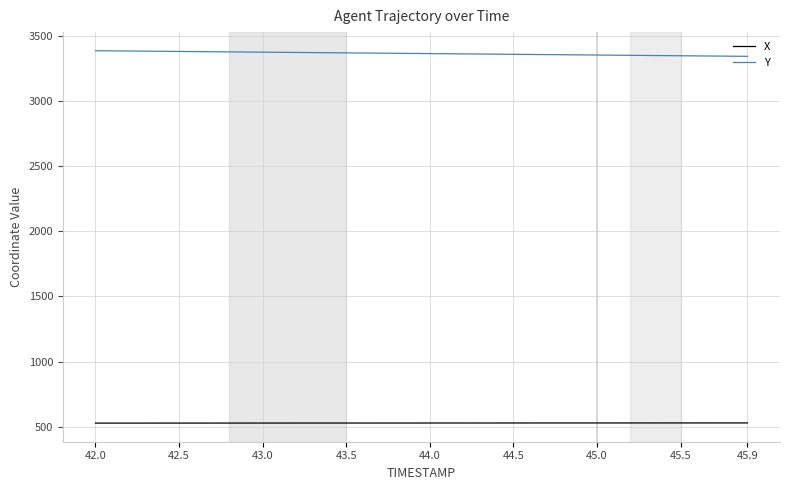

What is the minimum value shown in the chart?

527.1